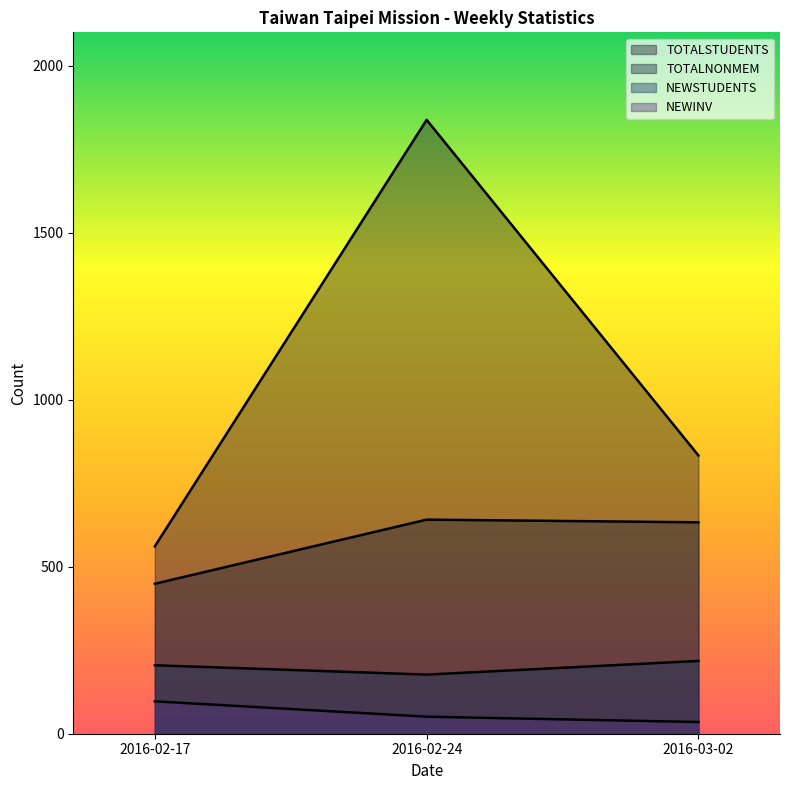

How many data points in TOTALNONMEM are less than 633?

1